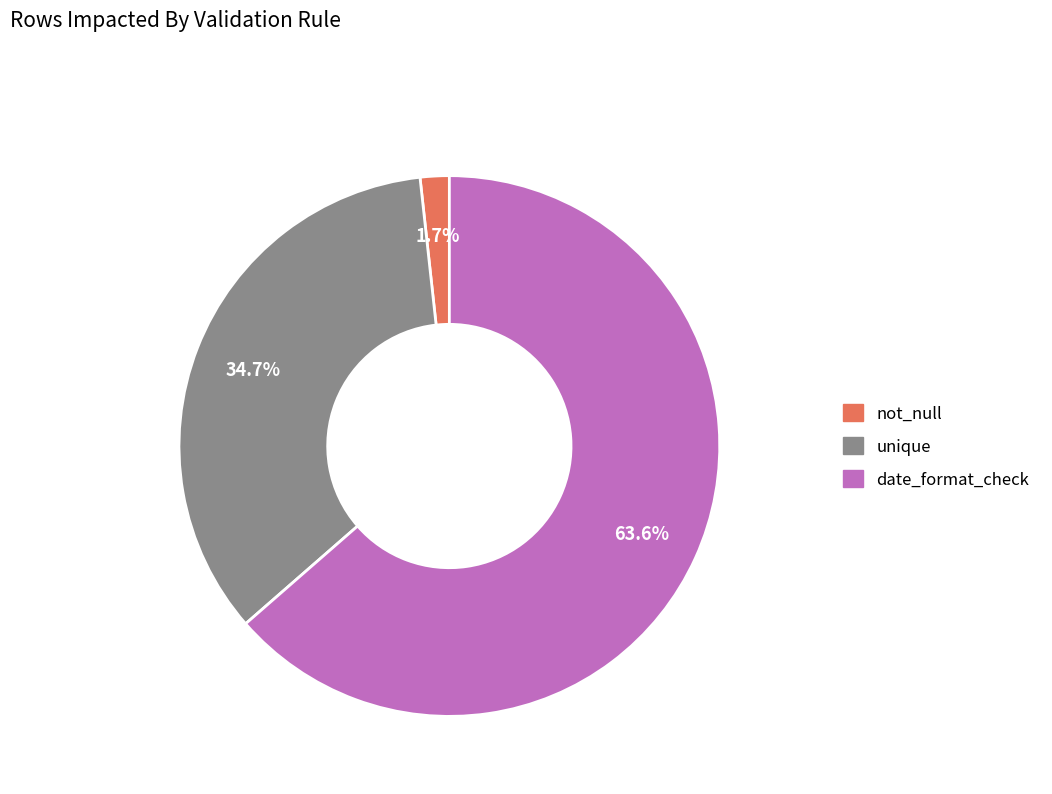

How many slices are in this pie chart?

3